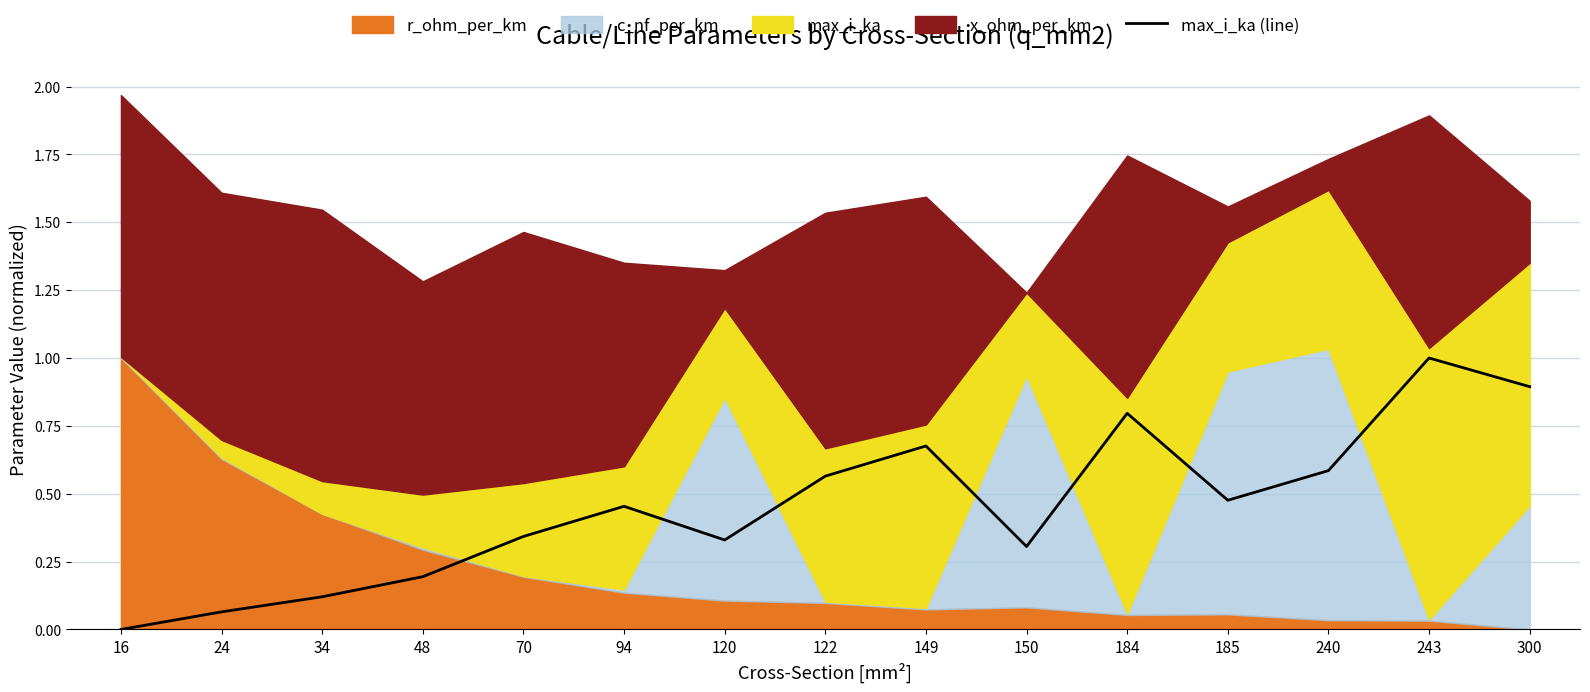

True or false: the data has more than 1 interior local peaks.

True